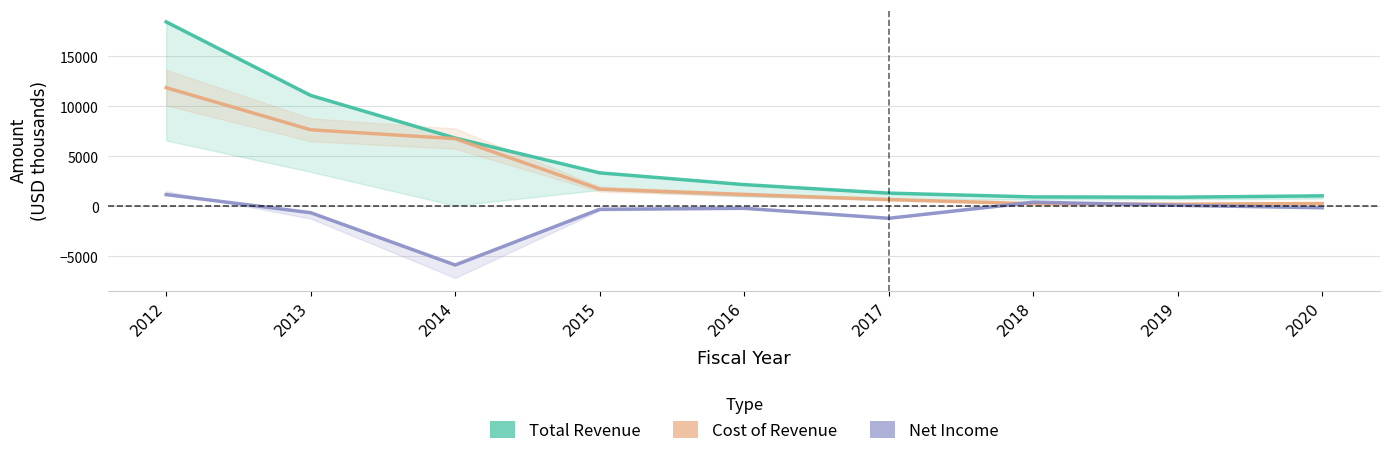

Rank the categories by Total Revenue value from lowest to highest.

2019, 2018, 2020, 2017, 2016, 2015, 2014, 2013, 2012